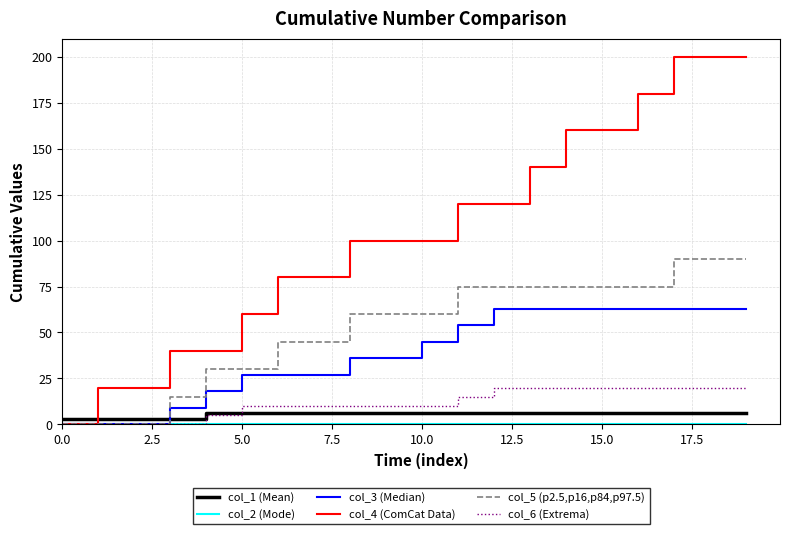

What is the difference between the maximum and minimum values in the col_5 (p2.5,p16,p84,p97.5) series?

90